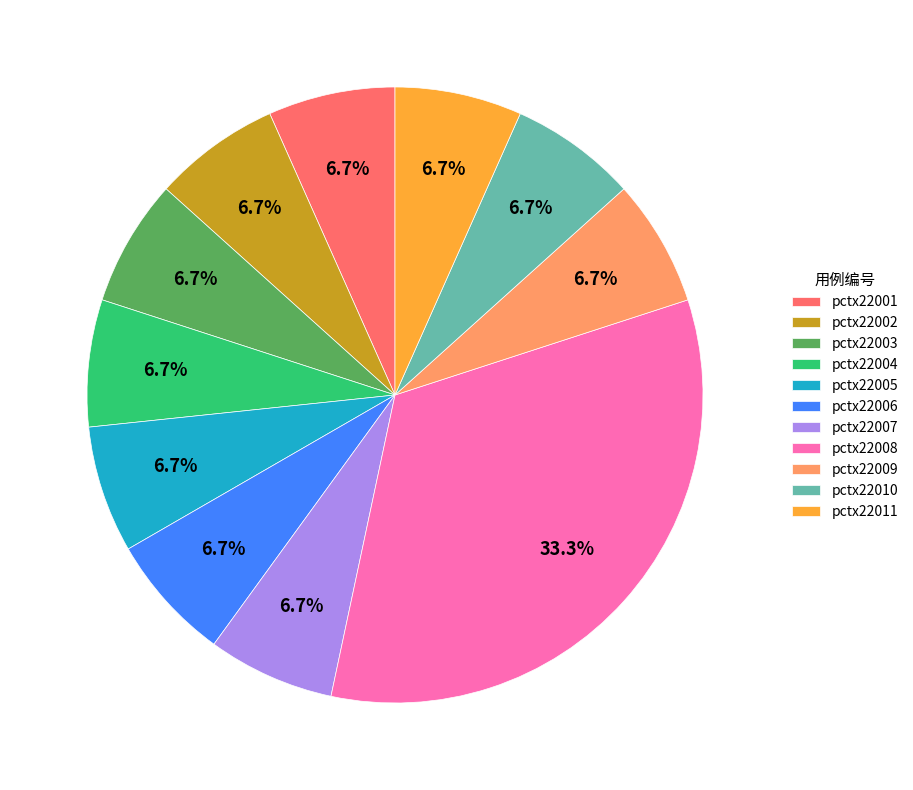

Count the number of slices in the pie.

11